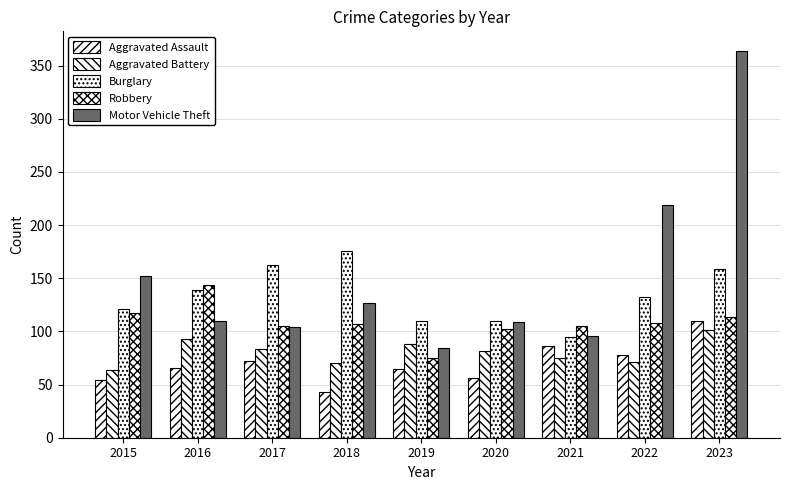

How many values in the Aggravated Battery series are below 82?

4